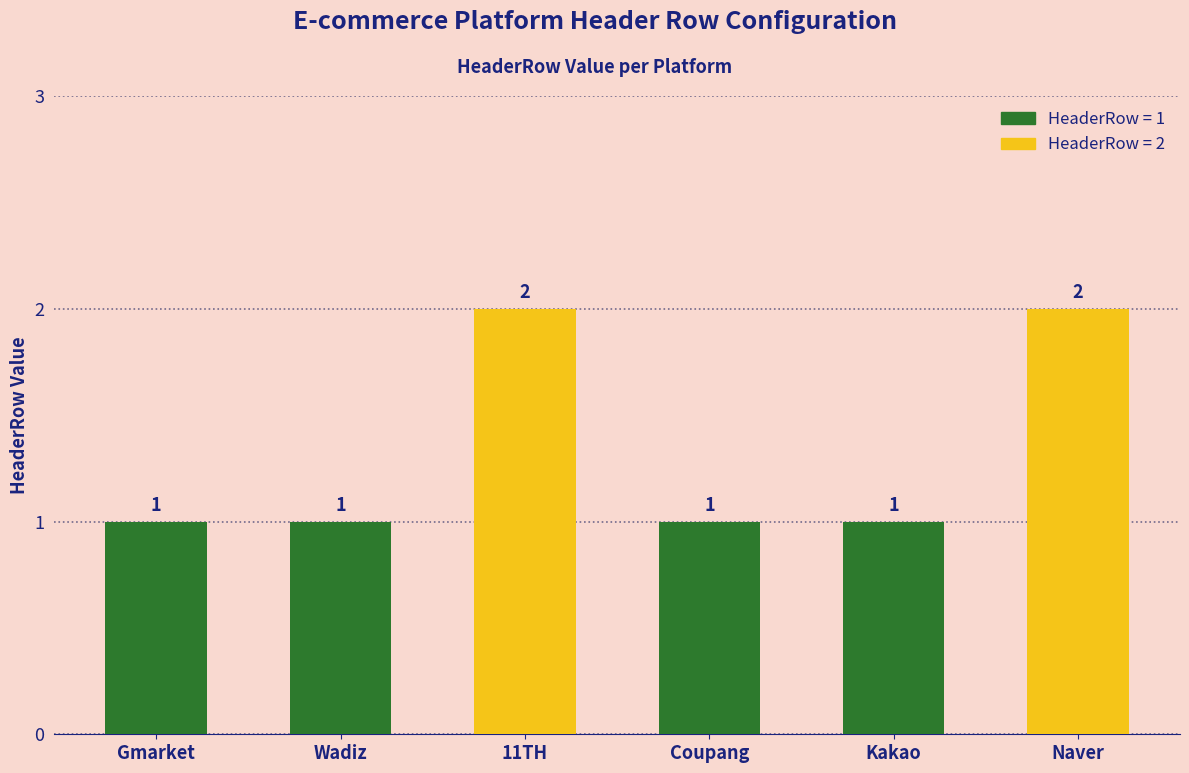

The chart shows a value of 3 at 11TH. True or false?

False